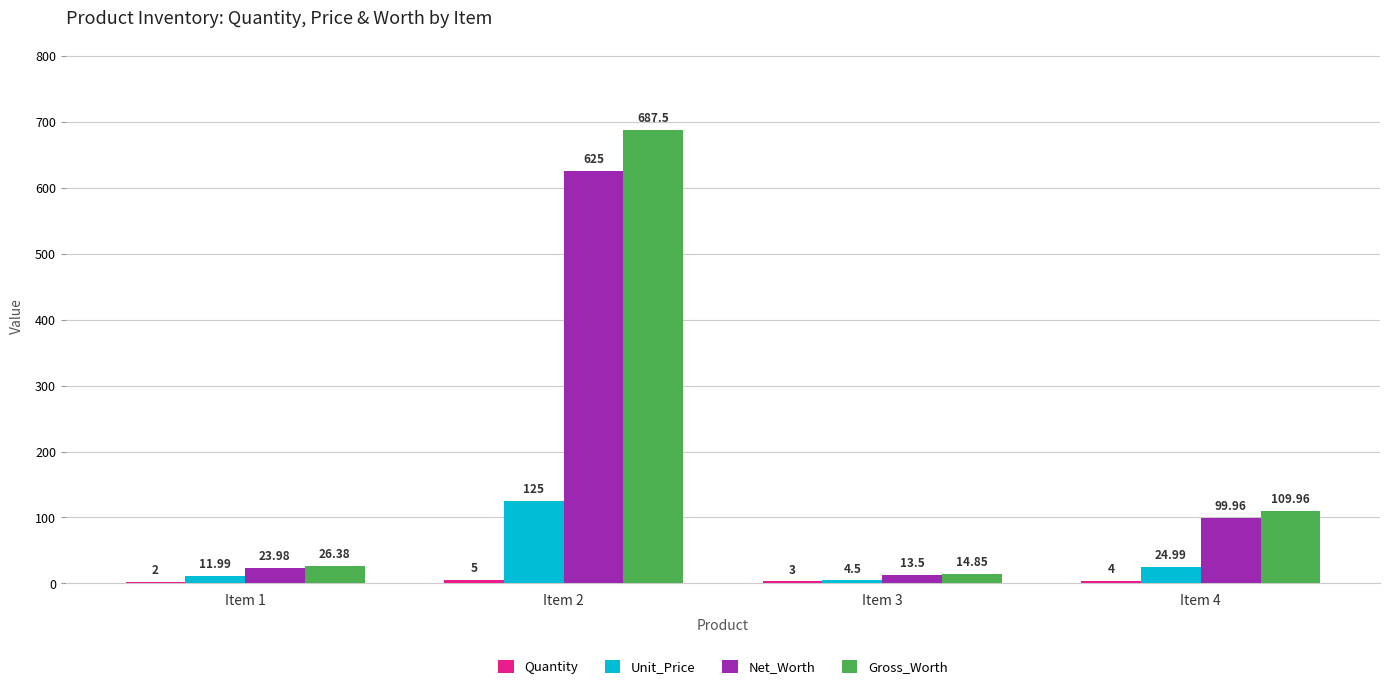

Which series changed the most between Item 3 and Item 4?

Gross_Worth